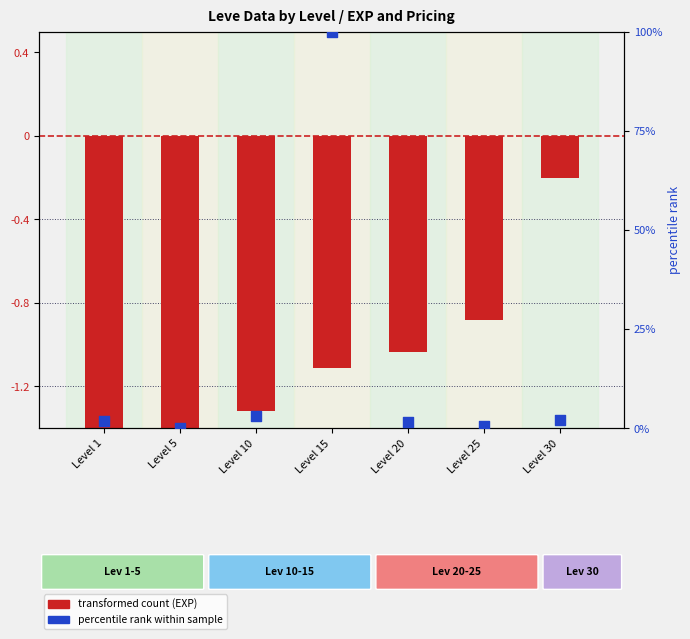

At how many categories does at least one series exceed 27?

1